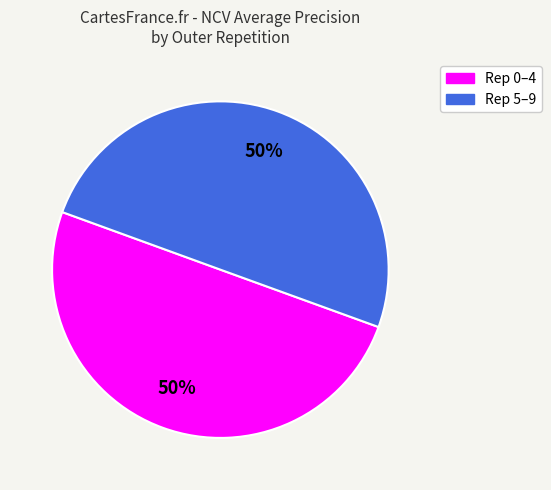

To the nearest percent, what is the average slice percentage?

50%